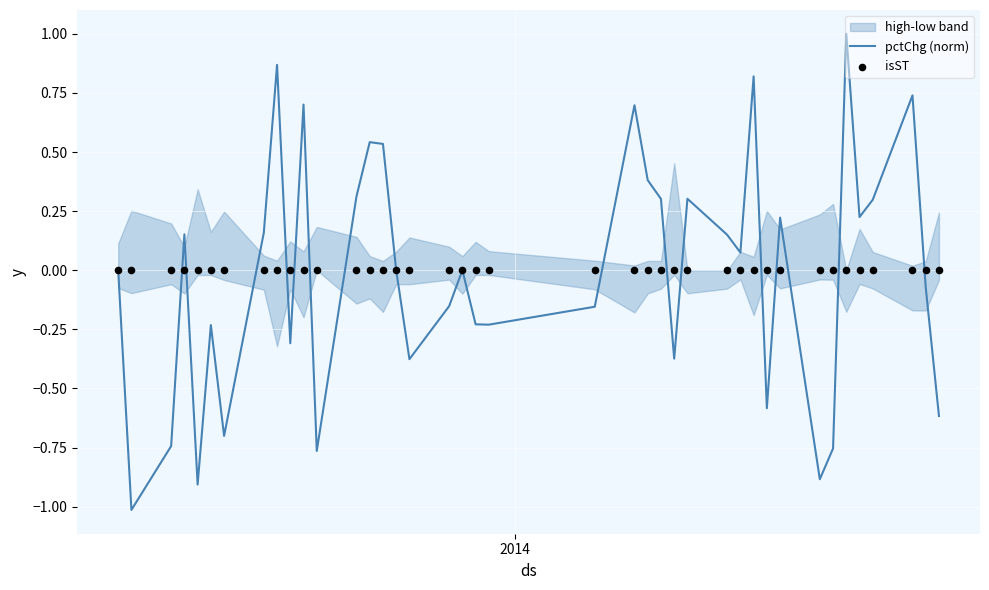

Which series has the widest spread of Y values?

pctChg (norm)